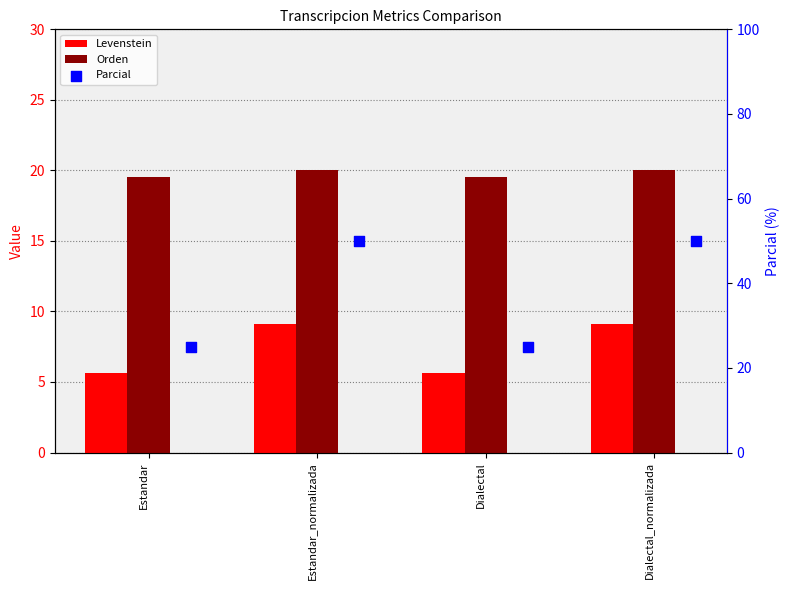

What is the total value across all series at Dialectal_normalizada?

79.1